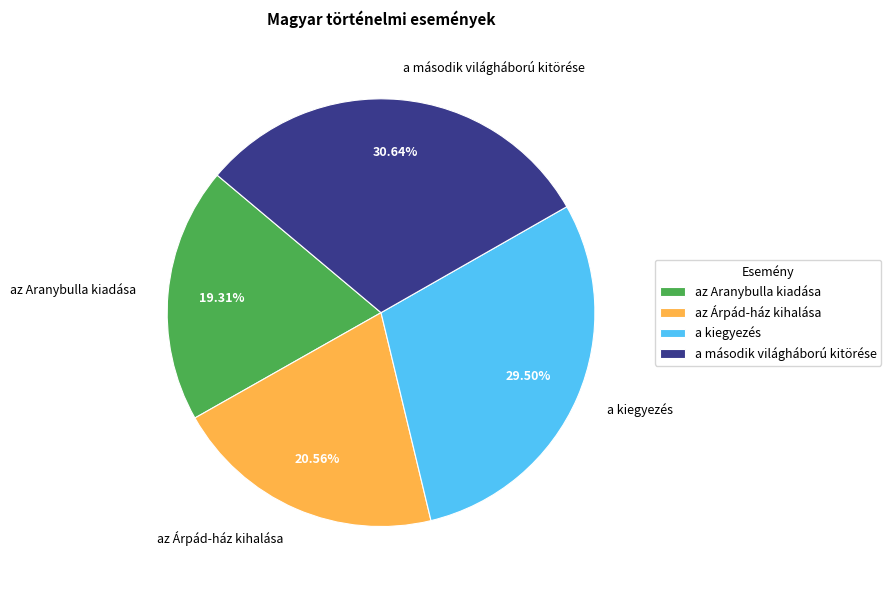

Rank the categories by value from highest to lowest.

a második világháború kitörése, a kiegyezés, az Árpád-ház kihalása, az Aranybulla kiadása